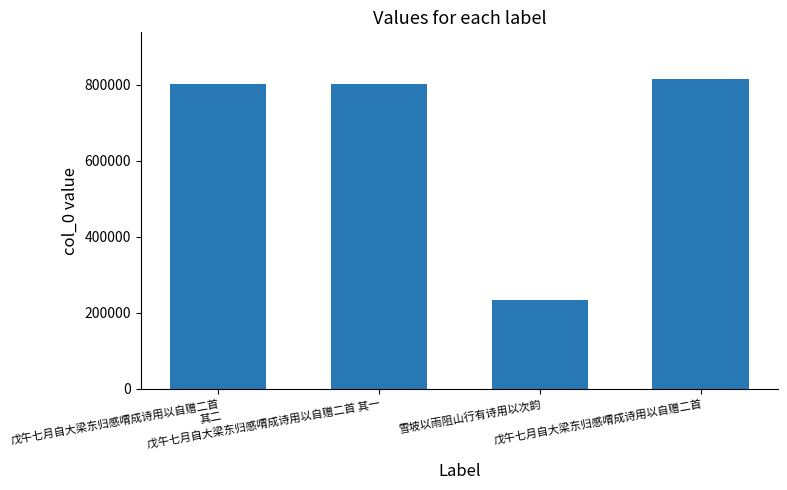

Approximately how many times larger is the value at 戊午七月自大梁东归感喟成诗用以自赠二首 其二 compared to 戊午七月自大梁东归感喟成诗用以自赠二首 其一?

1.0